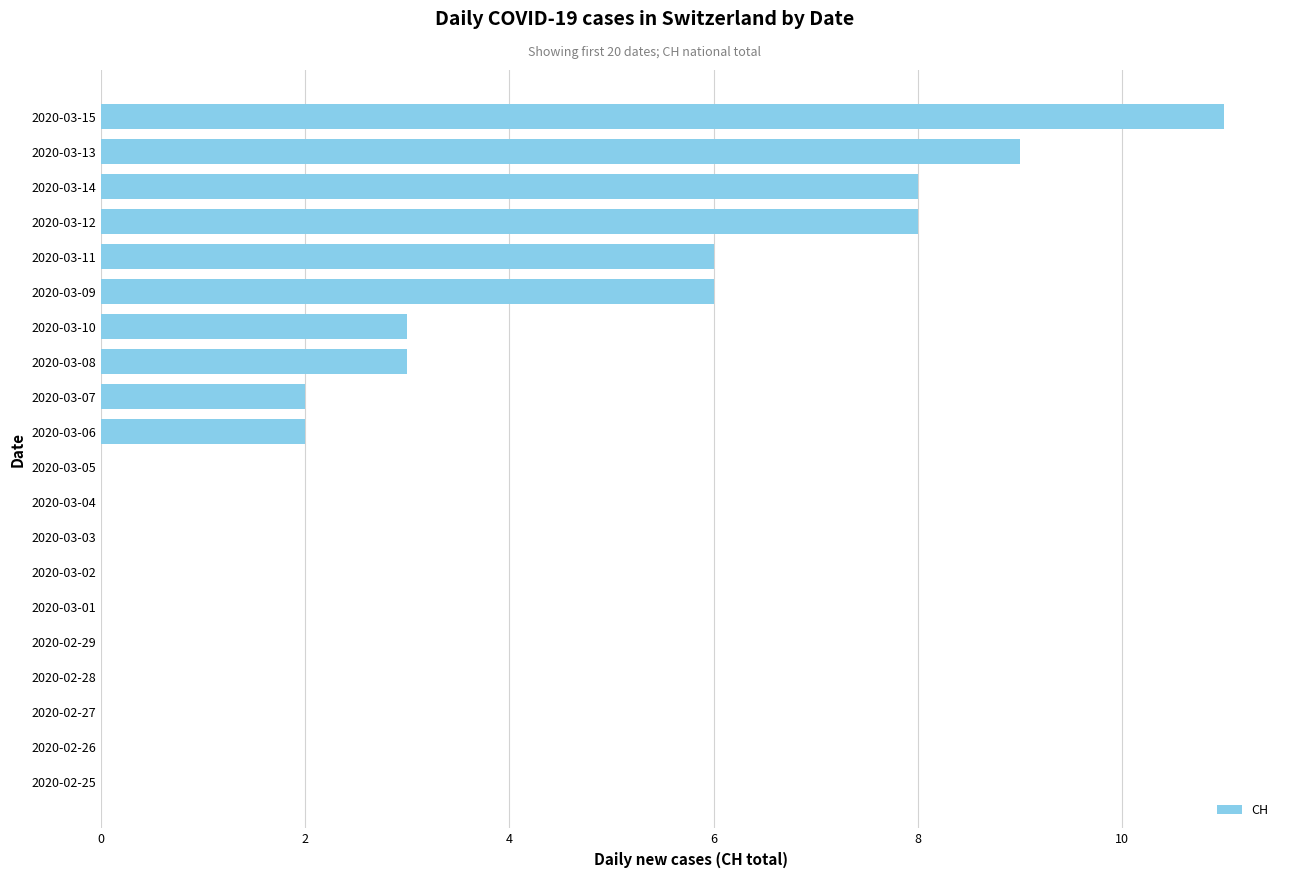

Are the bars horizontal?

Yes